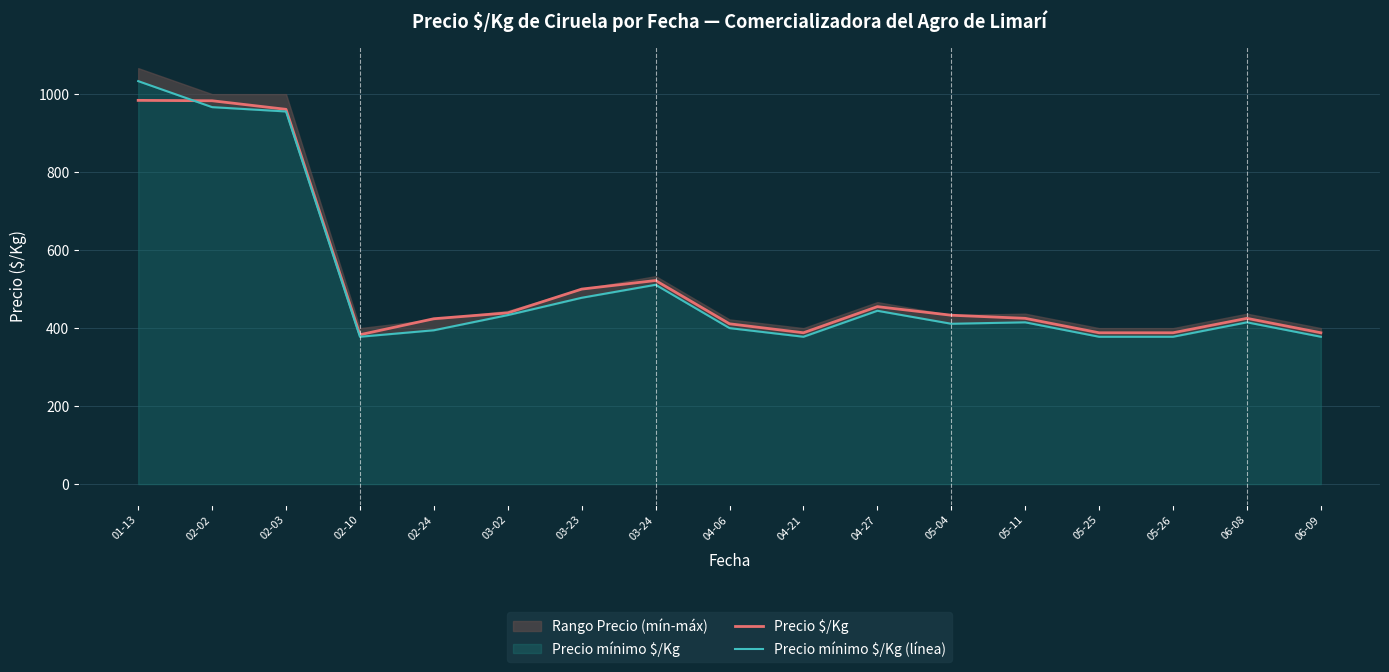

At which label is Precio mínimo $/Kg (línea) closest to 705?

03-24